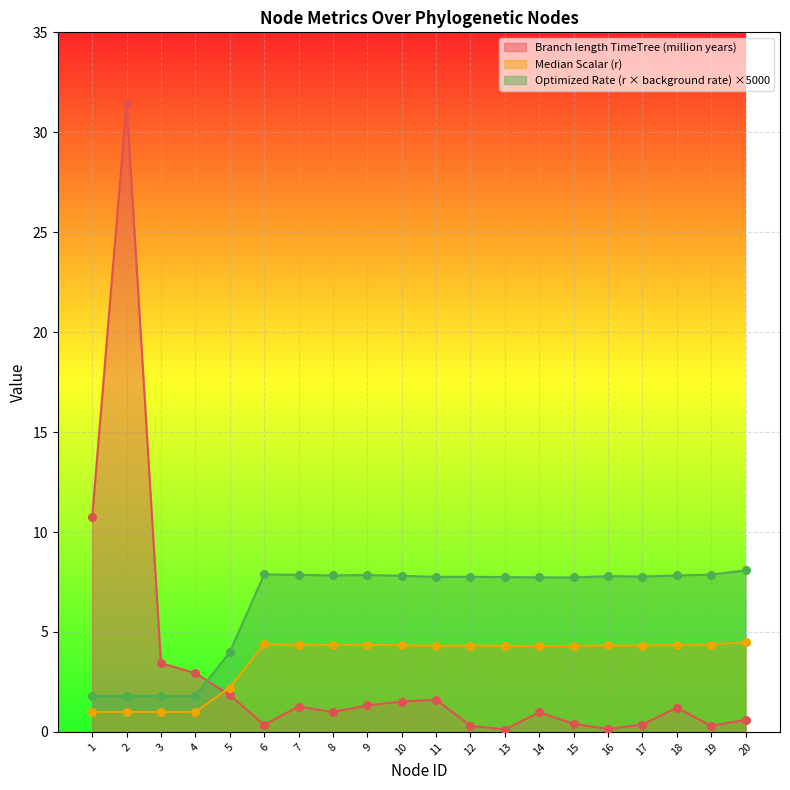

What is the total value across all series at 1?

13.5